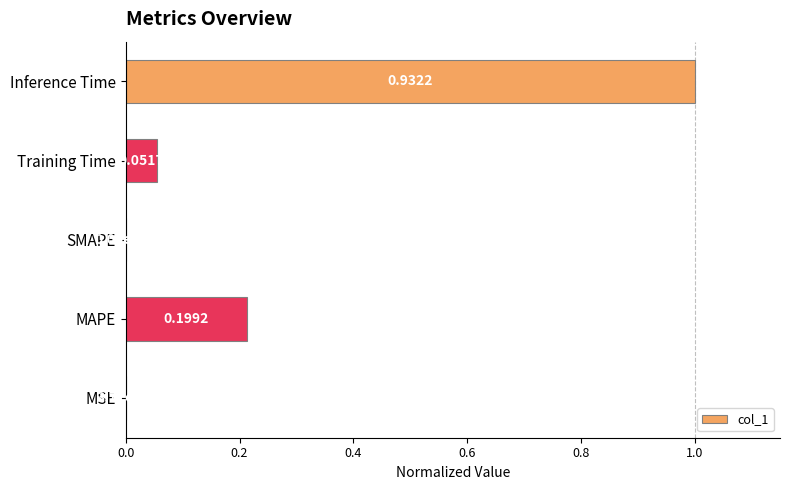

Between MAPE and SMAPE, which is larger?

MAPE